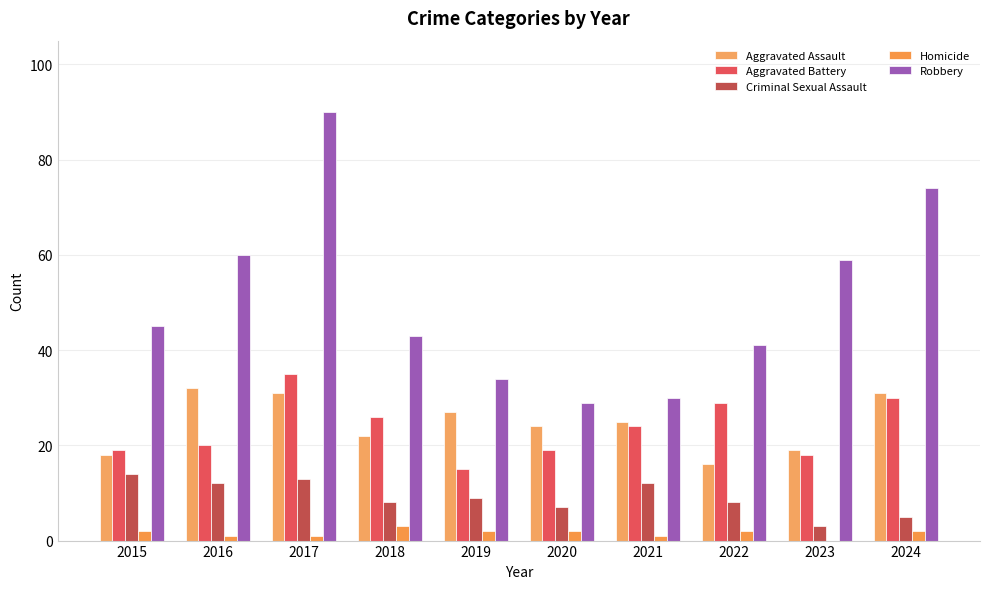

Are the bars grouped side by side (vs. stacked)?

Yes